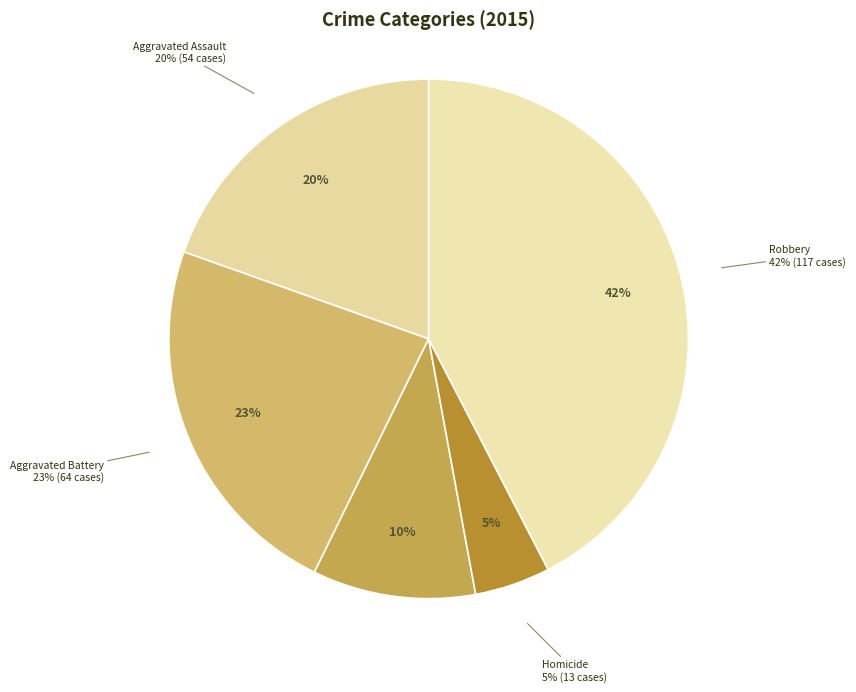

Which slice is the largest?

Robbery